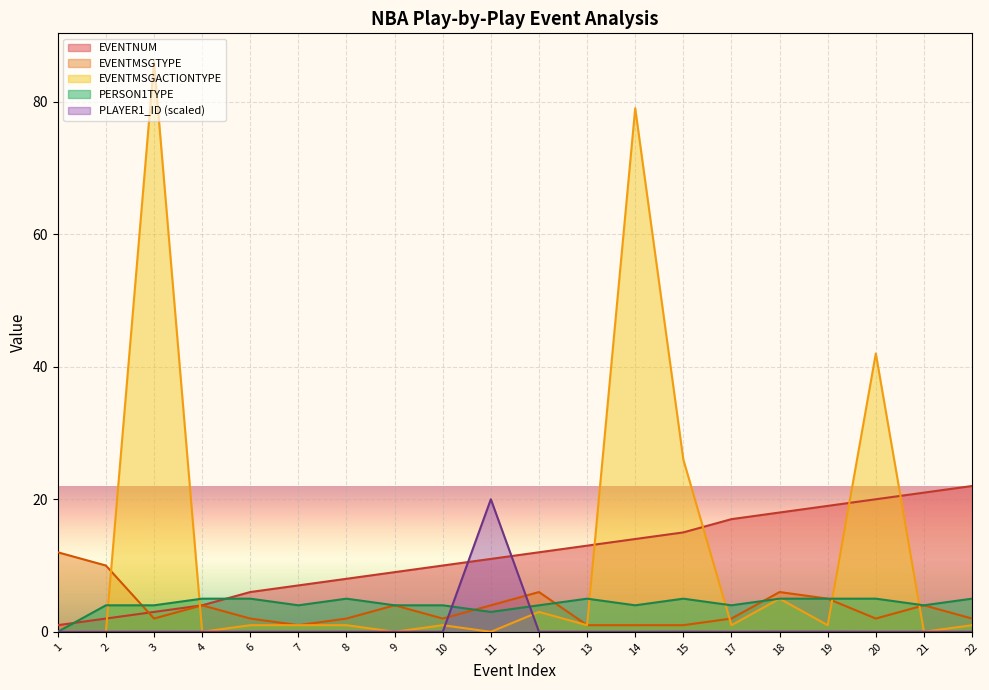

Is the value of EVENTNUM at 19 greater than the value of EVENTMSGTYPE at 21?

Yes